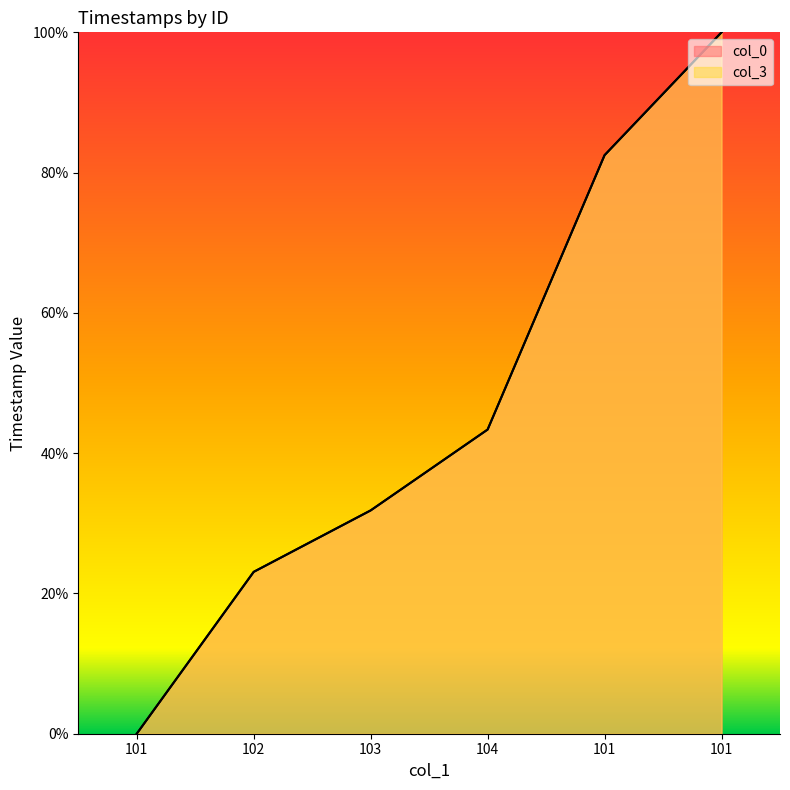

The col_3 series shows 23.1 at 102. True or false?

True